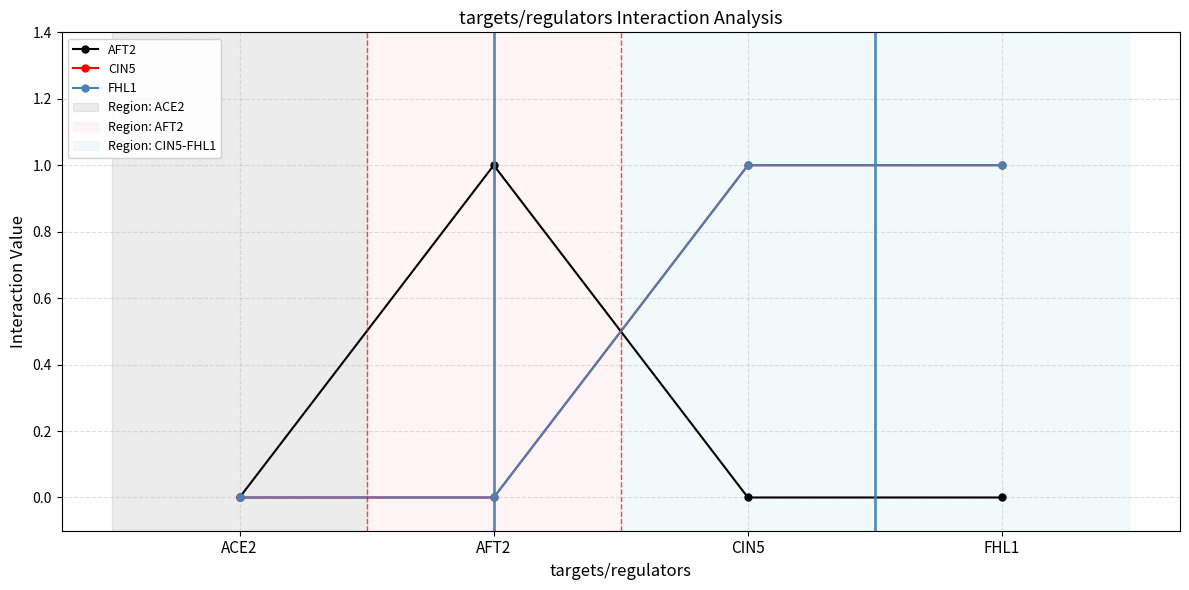

Does the chart have visible grid lines?

Yes